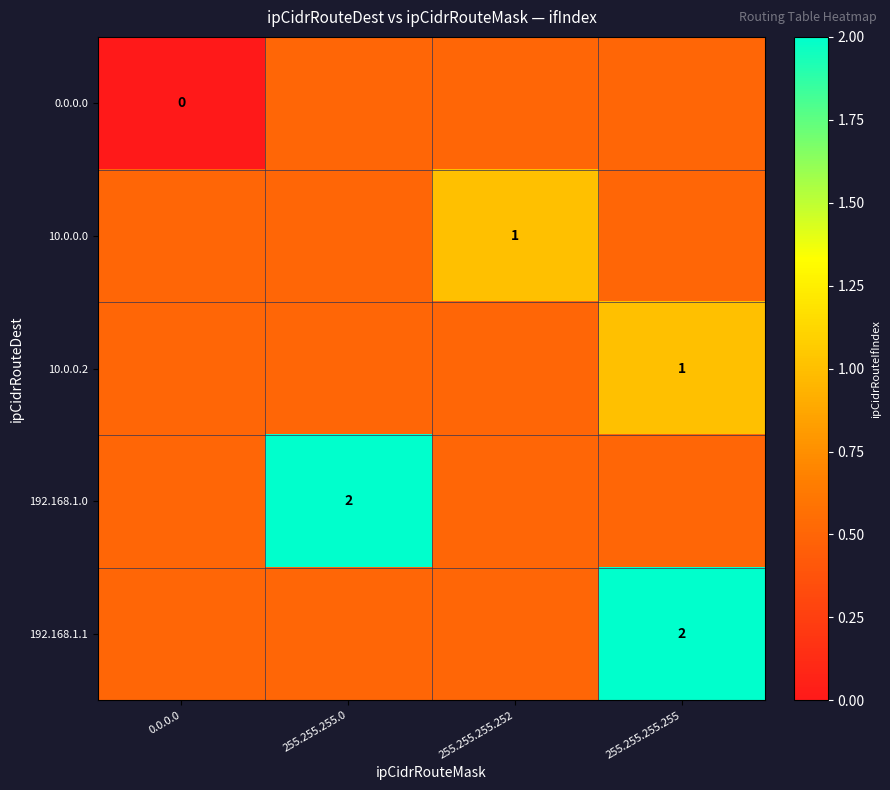

How many values in the 0.0.0.0 series exceed 0?

3